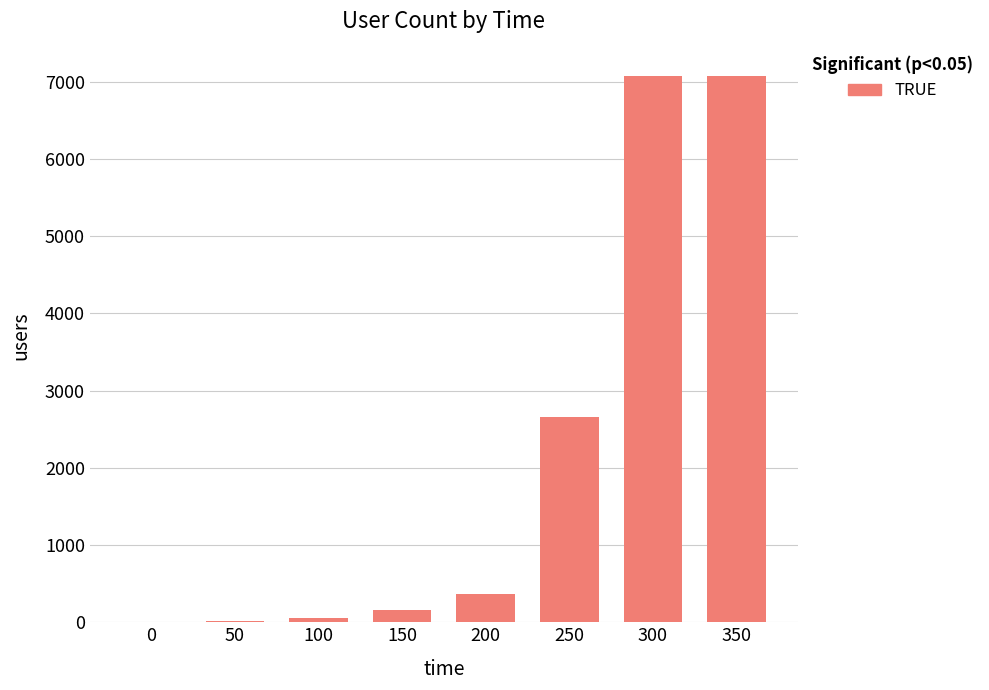

True or false: the data shows 7071 at 350.

True